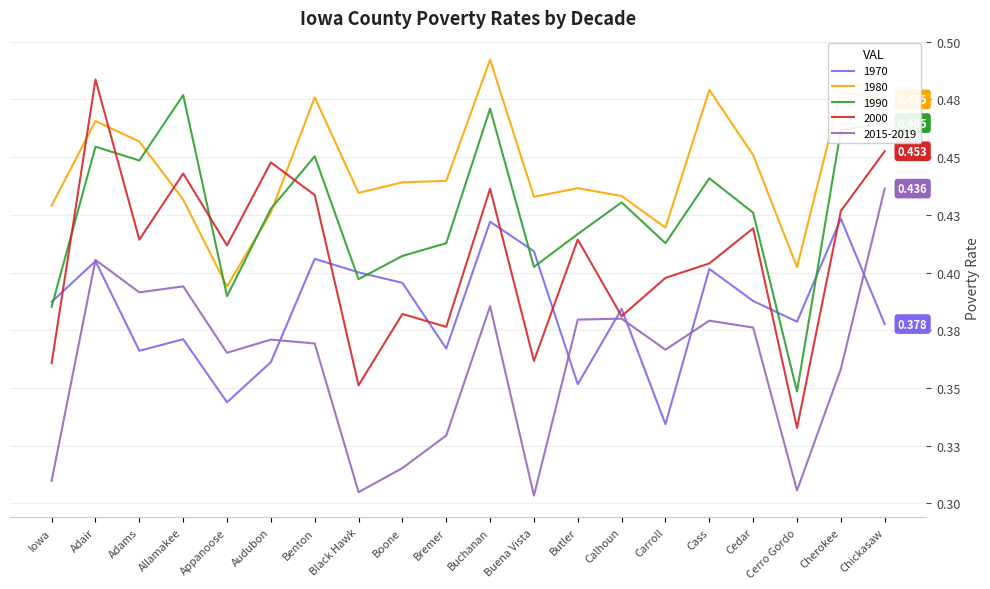

Which series has the largest total across all categories?

1980